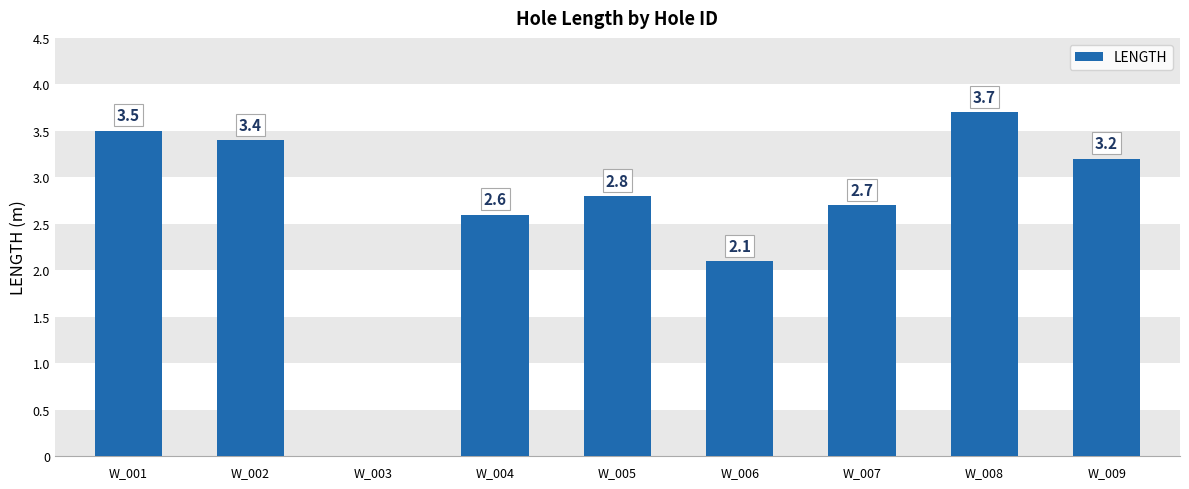

Reading left to right, transcribe all the data shown in this chart.

W_001=3.5	W_002=3.4	W_003=0.0	W_004=2.6	W_005=2.8	W_006=2.1	W_007=2.7	W_008=3.7	W_009=3.2